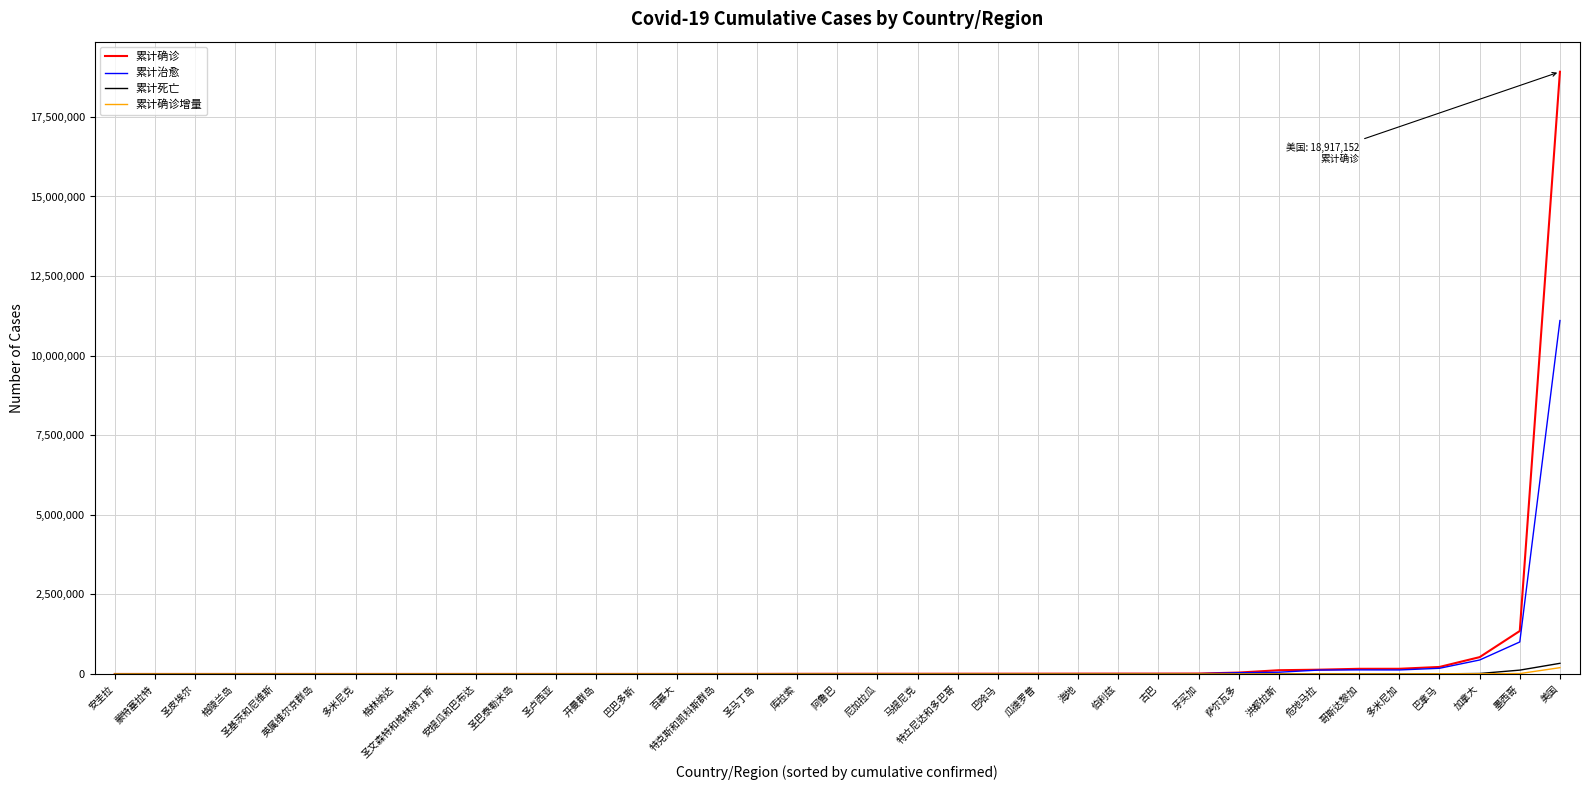

Which series has the largest range (max minus min)?

累计确诊